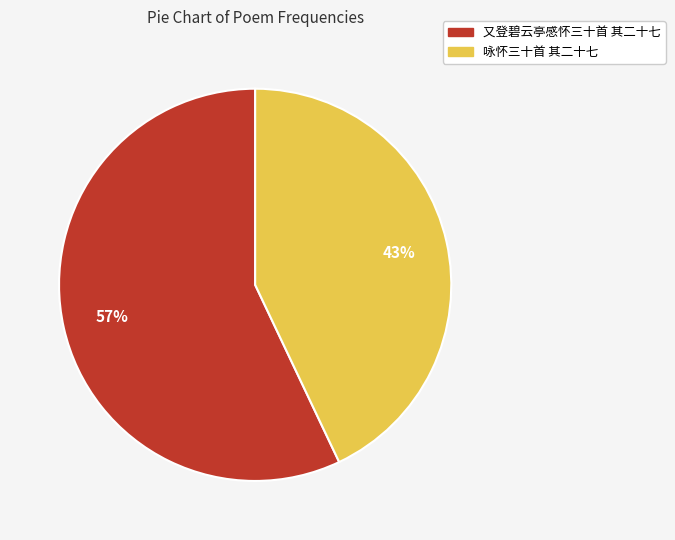

How many segments does this pie chart have?

2